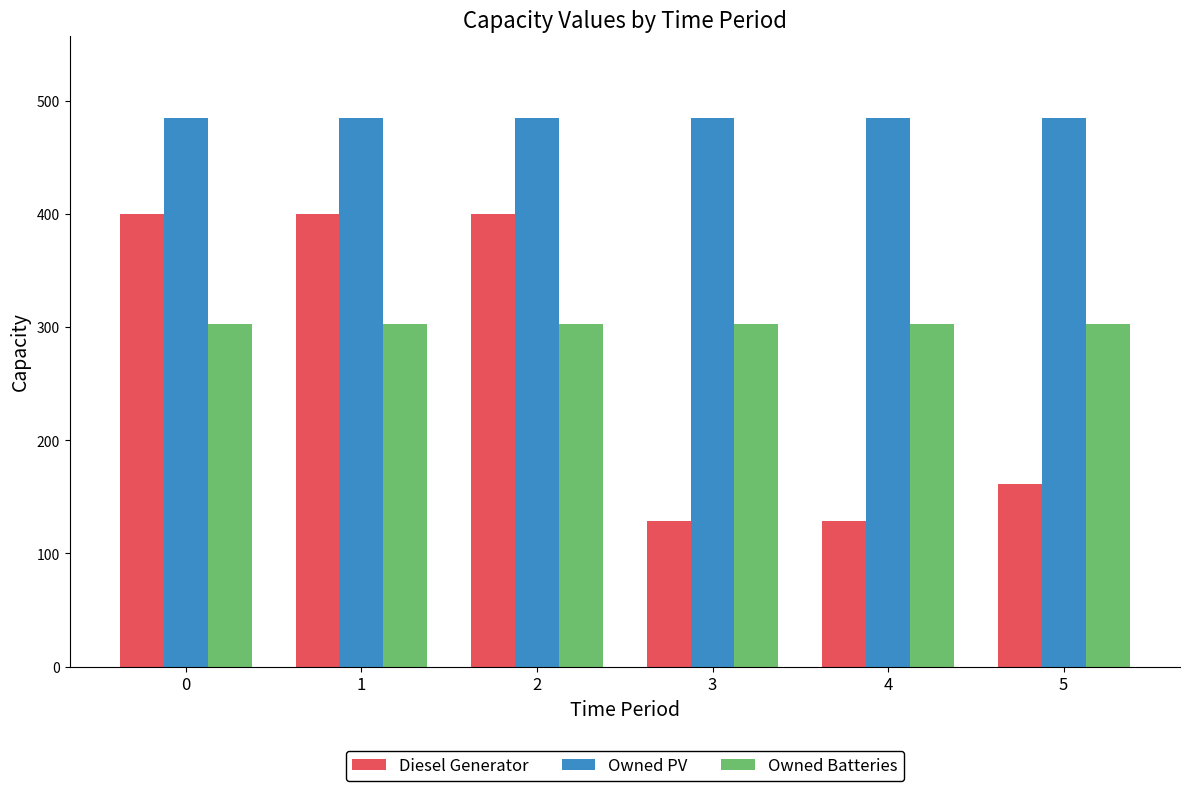

Does the chart contain any negative values?

No